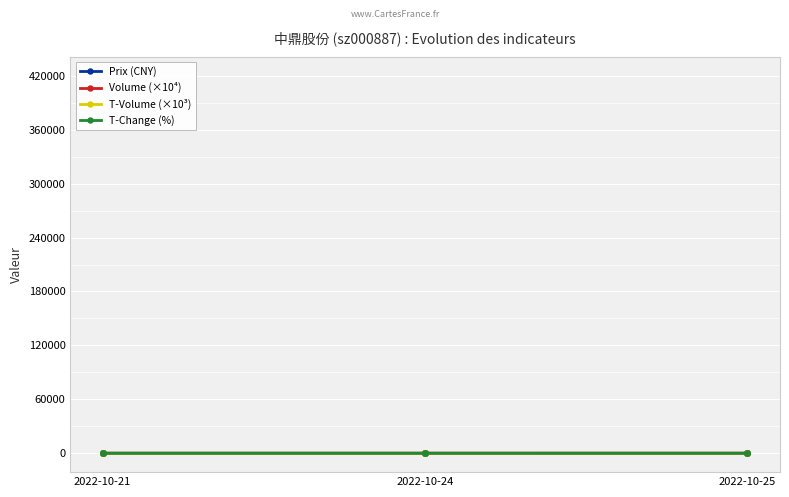

Which series changed the most between 2022-10-21 and 2022-10-25?

T-Volume (×10³)